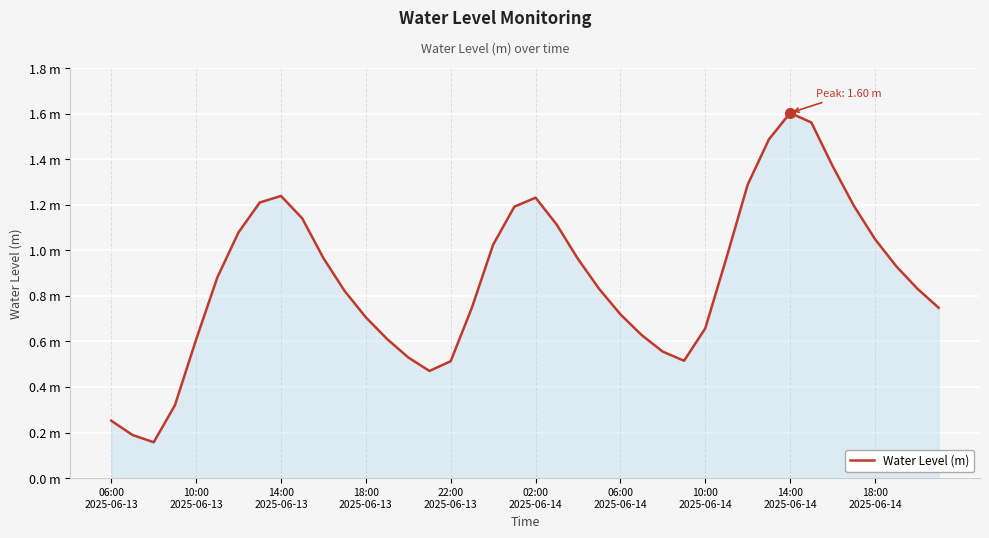

What is the value of the 36th point from the left?

1.2